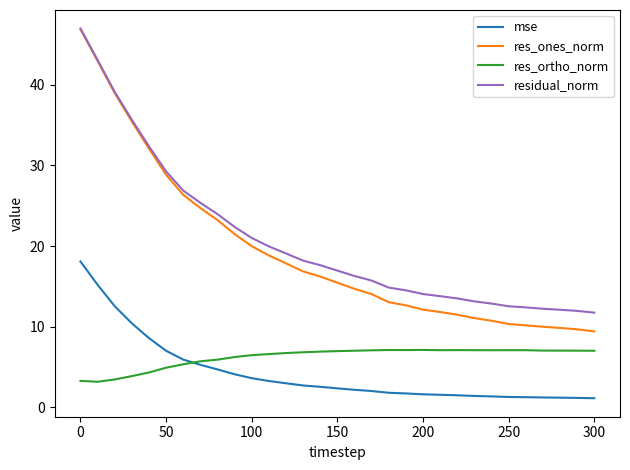

What is the difference between the maximum and minimum values in the residual_norm series?

35.2